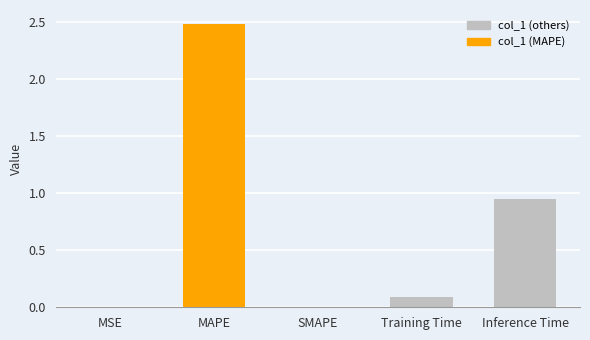

What is the sum of all values?

3.5